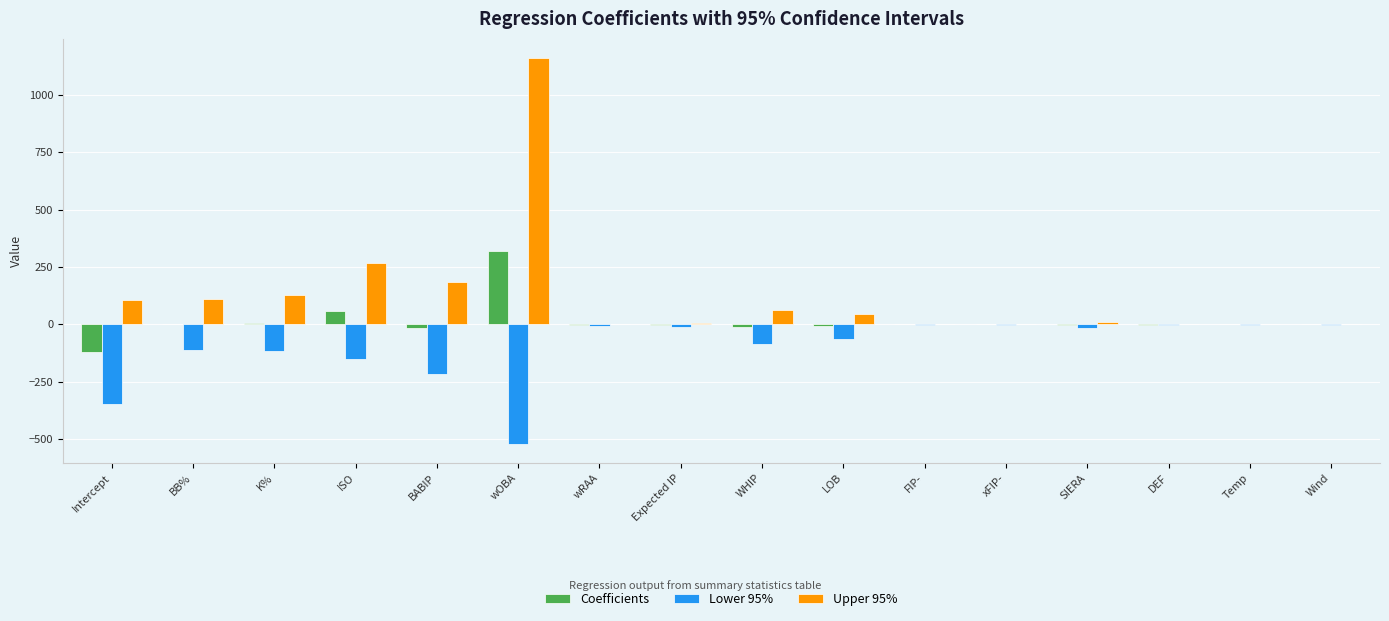

The value of Lower 95% at BABIP is -216.4. True or false?

True